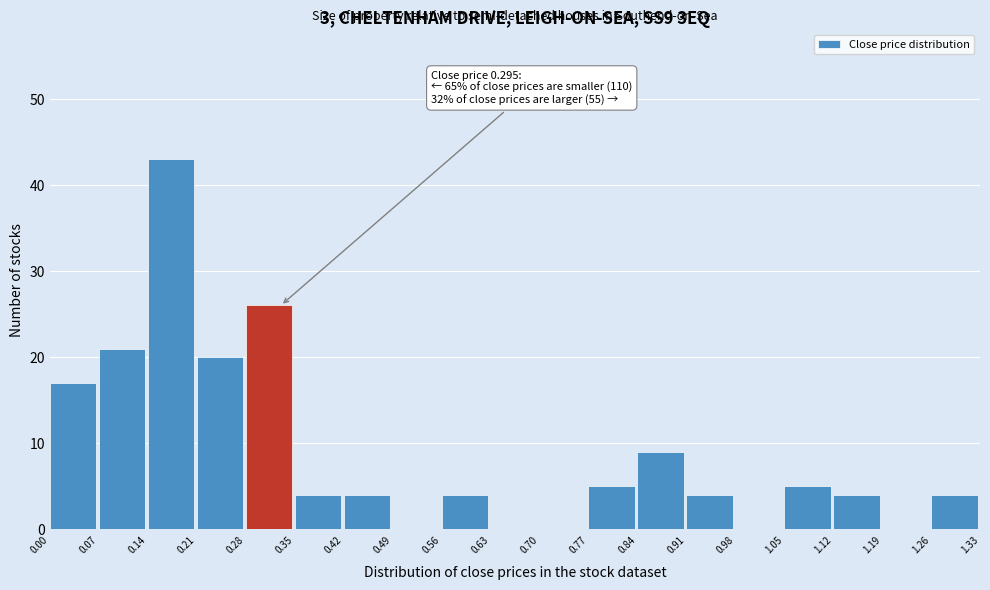

Which range on the x-axis has the tallest bar?

0.14 to 0.21